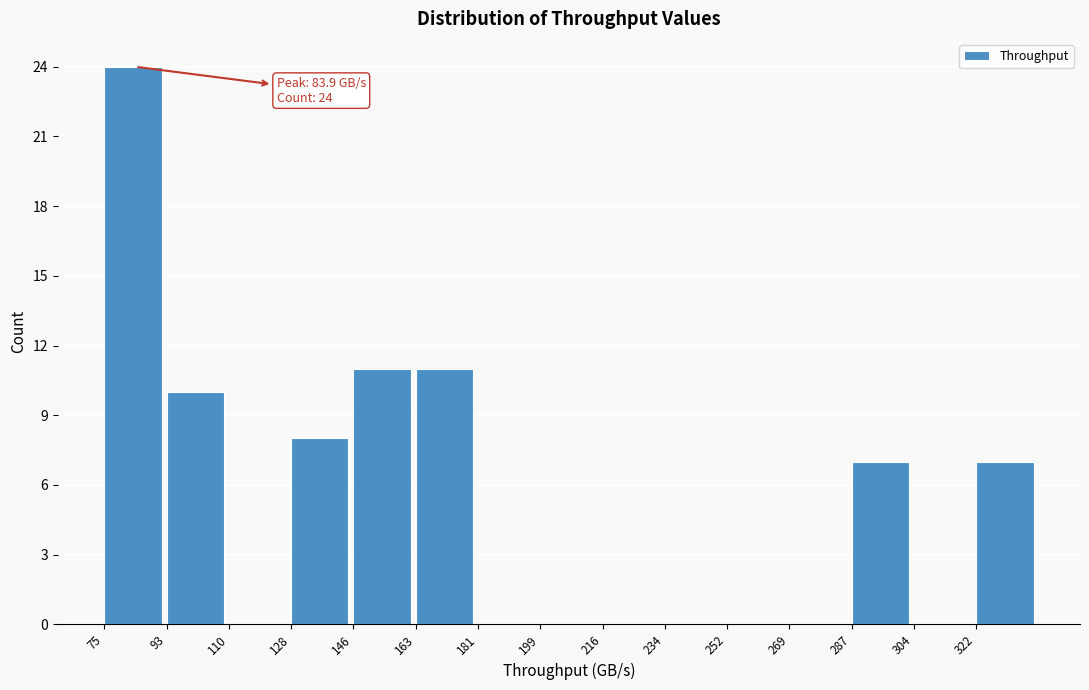

Which range on the x-axis has the tallest bar?

76 to 92